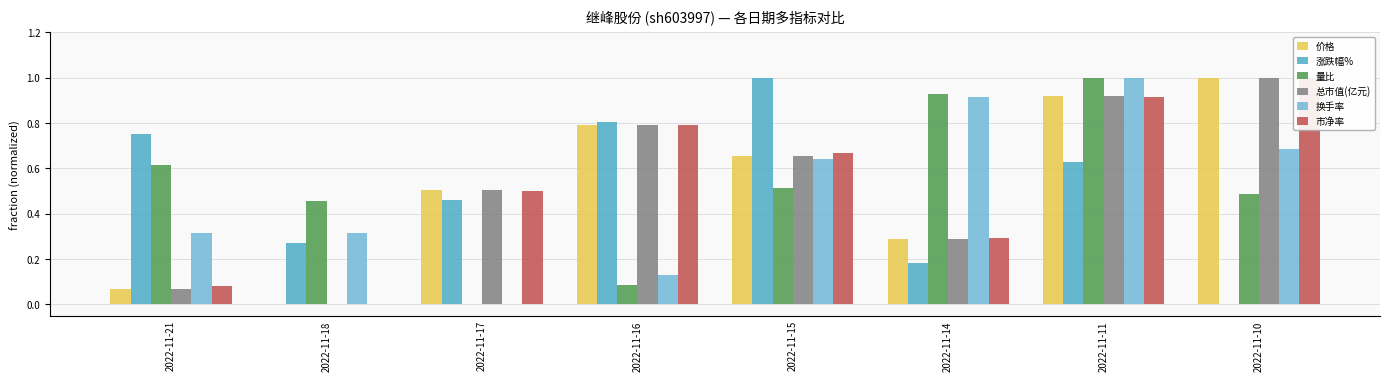

How many series are shown in this chart?

6